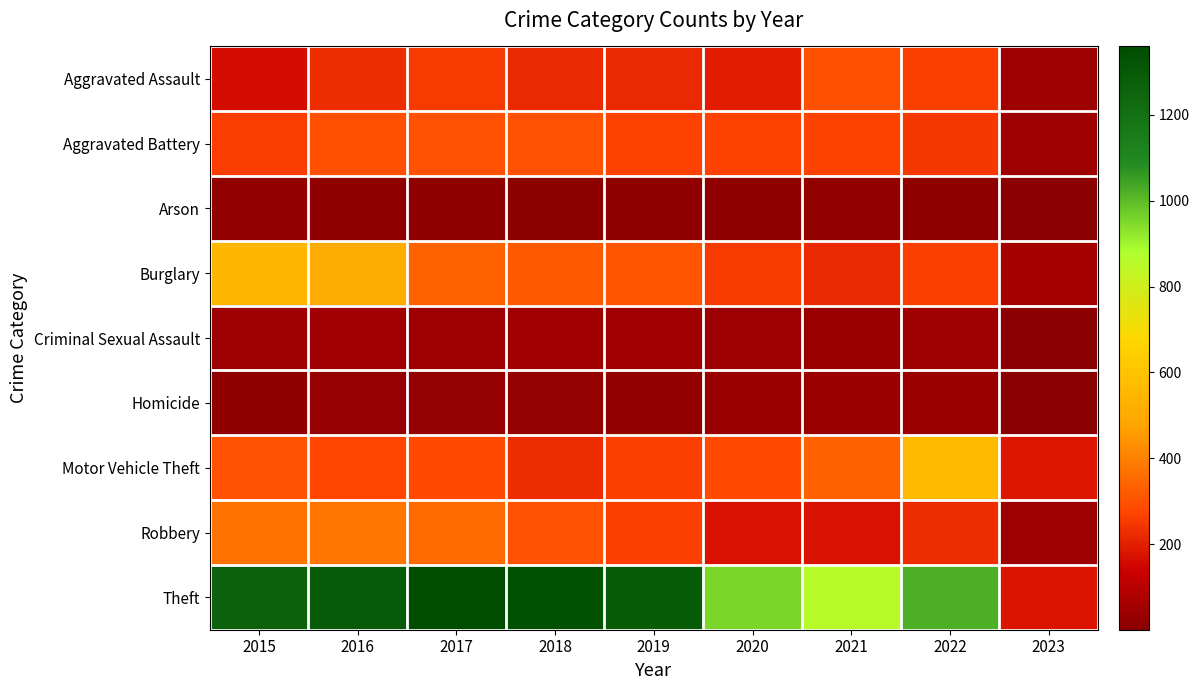

Reading right to left, transcribe all the data shown in this chart.

Aggravated Assault: 2023=43	2022=264	2021=295	2020=192	2019=220	2018=220	2017=251	2016=225	2015=164
Aggravated Battery: 2023=45	2022=248	2021=270	2020=269	2019=267	2018=302	2017=303	2016=298	2015=260
Arson: 2023=2	2022=16	2021=18	2020=12	2019=16	2018=8	2017=12	2016=14	2015=22
Burglary: 2023=58	2022=261	2021=220	2020=252	2019=308	2018=319	2017=339	2016=505	2015=552
Criminal Sexual Assault: 2023=1	2022=44	2021=33	2020=39	2019=54	2018=51	2017=41	2016=51	2015=43
Homicide: 2023=1	2022=36	2021=38	2020=34	2019=21	2018=23	2017=27	2016=28	2015=13
Motor Vehicle Theft: 2023=185	2022=567	2021=332	2020=287	2019=262	2018=225	2017=285	2016=272	2015=299
Robbery: 2023=40	2022=226	2021=175	2020=174	2019=264	2018=302	2017=356	2016=381	2015=372
Theft: 2023=178	2022=1024	2021=856	2020=954	2019=1288	2018=1337	2017=1359	2016=1297	2015=1263